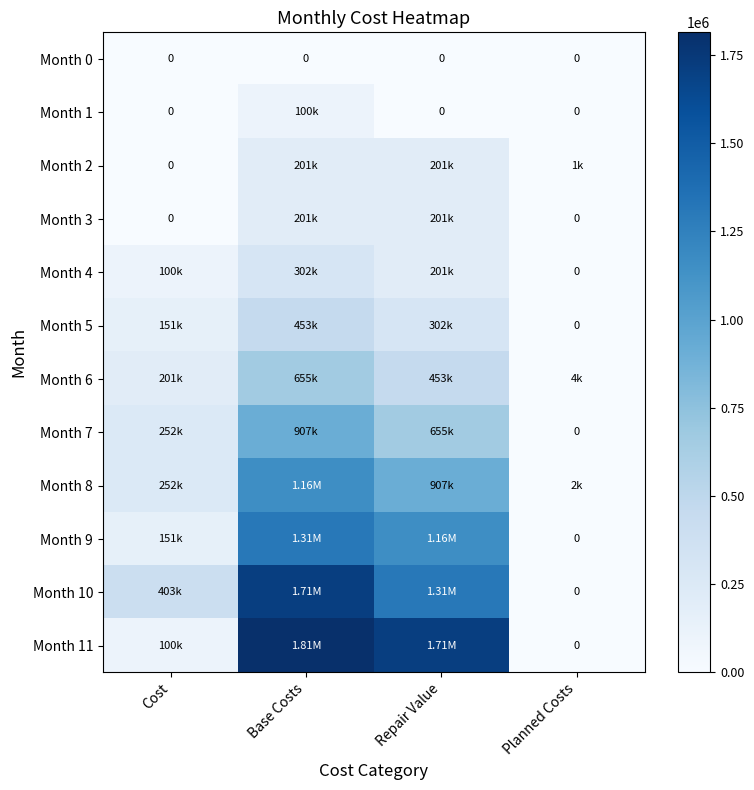

Which series has the widest spread of values?

Month 11